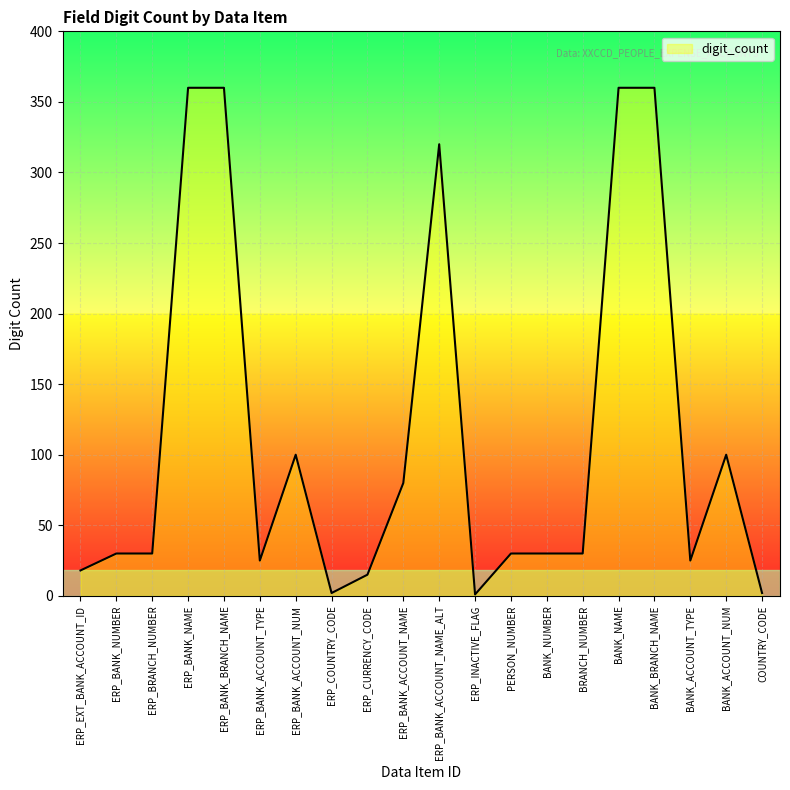

Between BANK_NUMBER and BANK_ACCOUNT_NUM, which is larger?

BANK_ACCOUNT_NUM